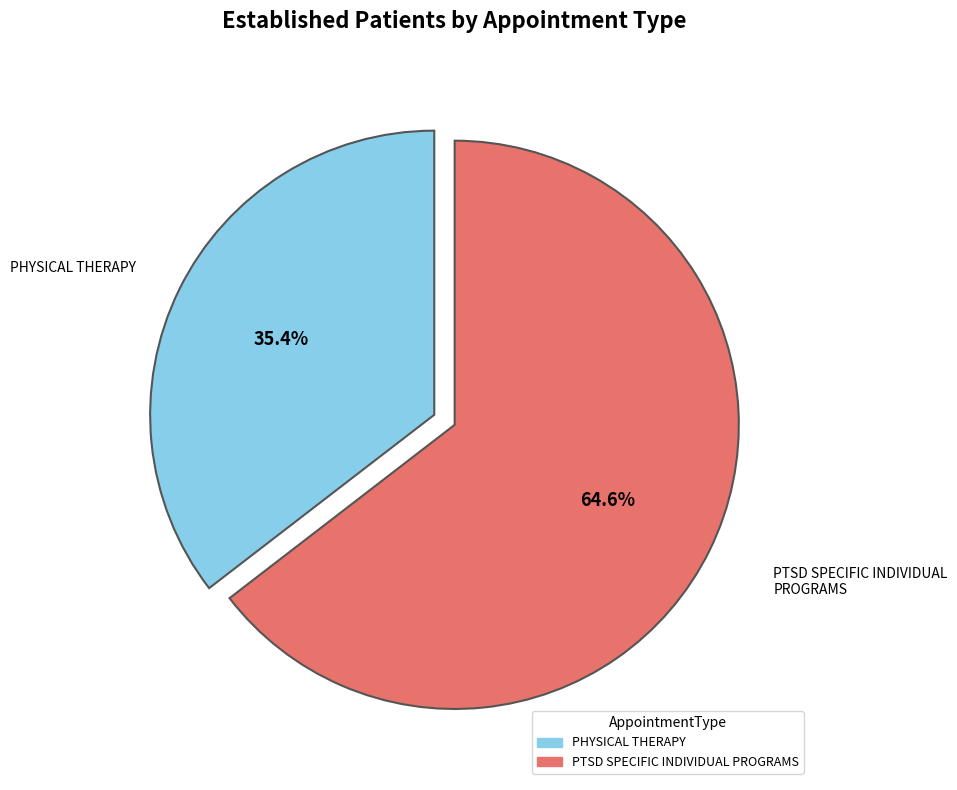

Is there any slice that represents more than half of the pie?

Yes